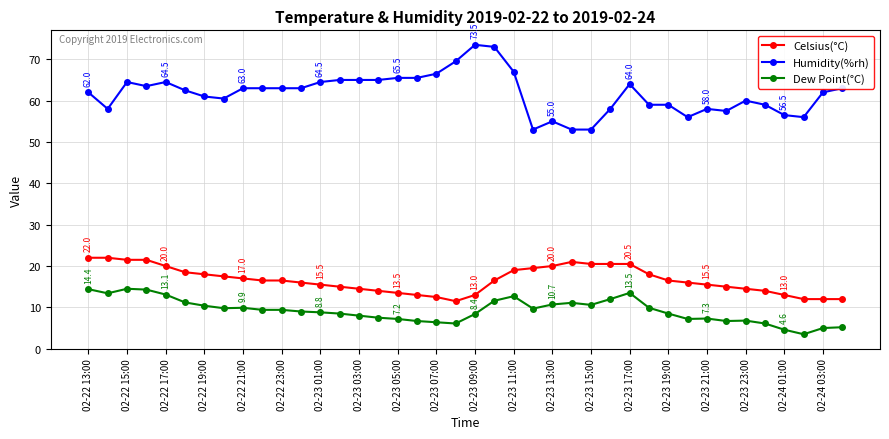

What is the value of the Dew Point(°C) point at the 3rd from the left?

14.5